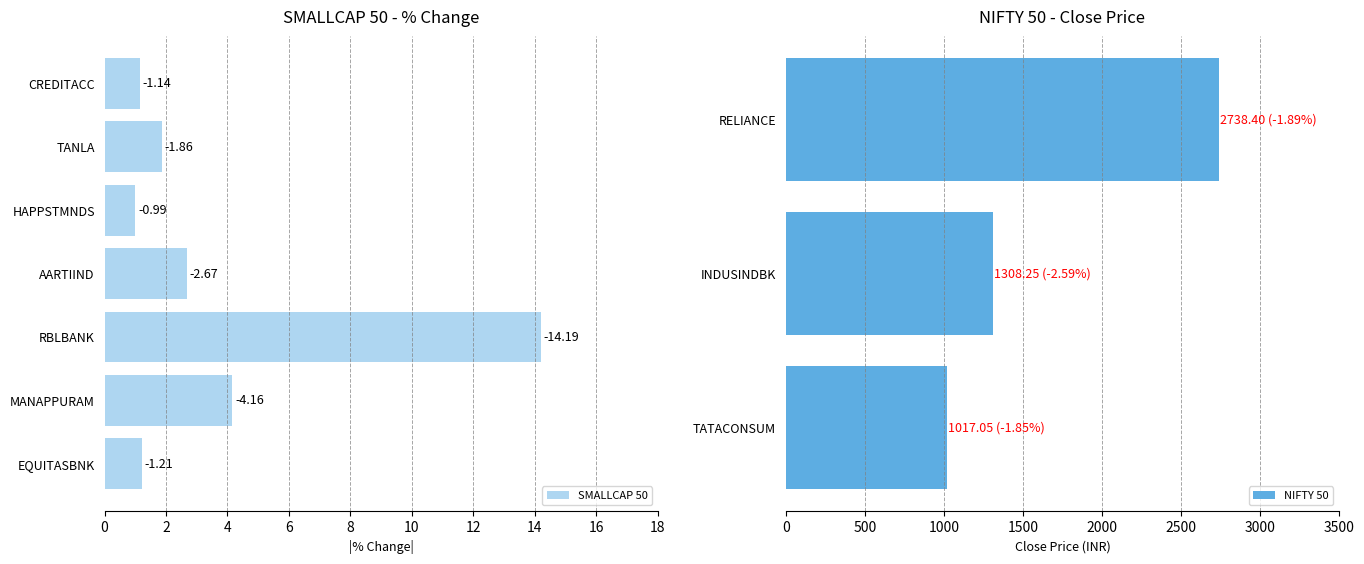

What is the difference between the maximum and minimum values?

13.2